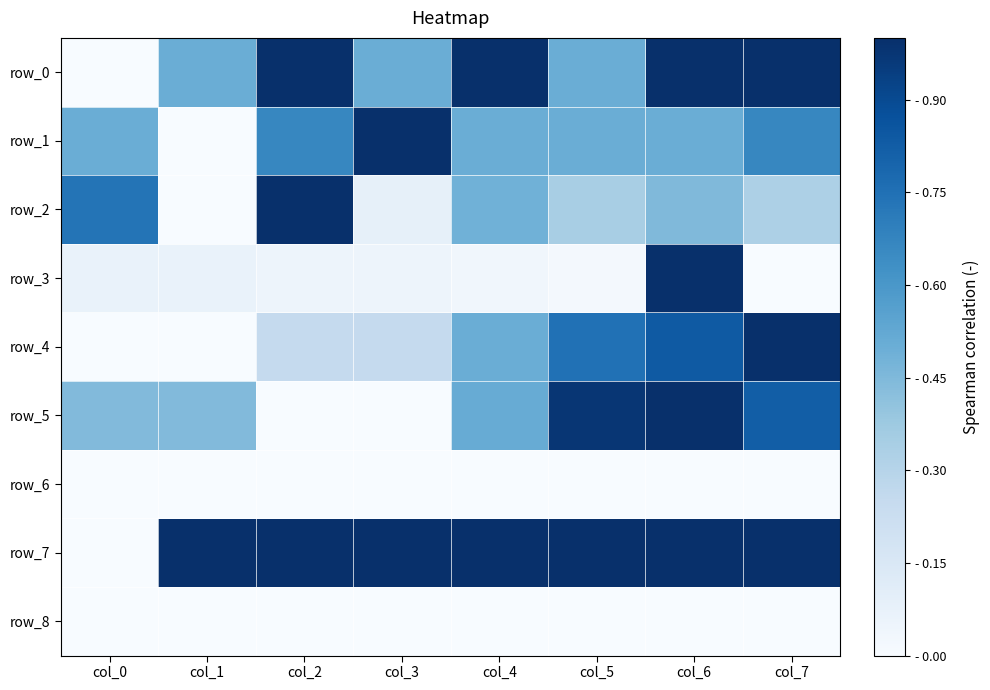

What is the difference between the highest and lowest values at col_4?

1.0